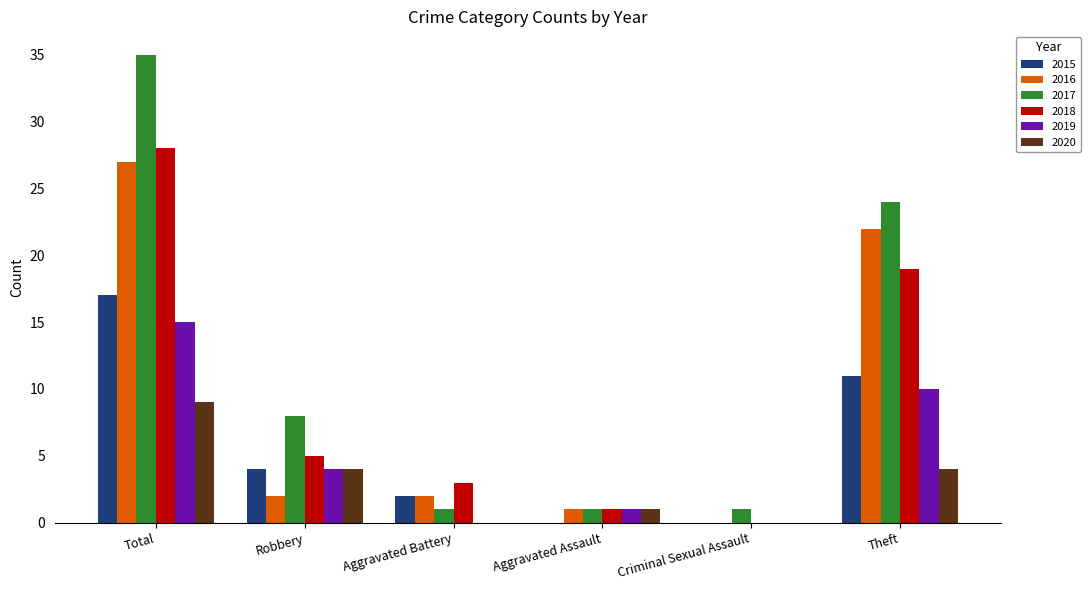

Where is 2017 nearest to the value 18?

Theft